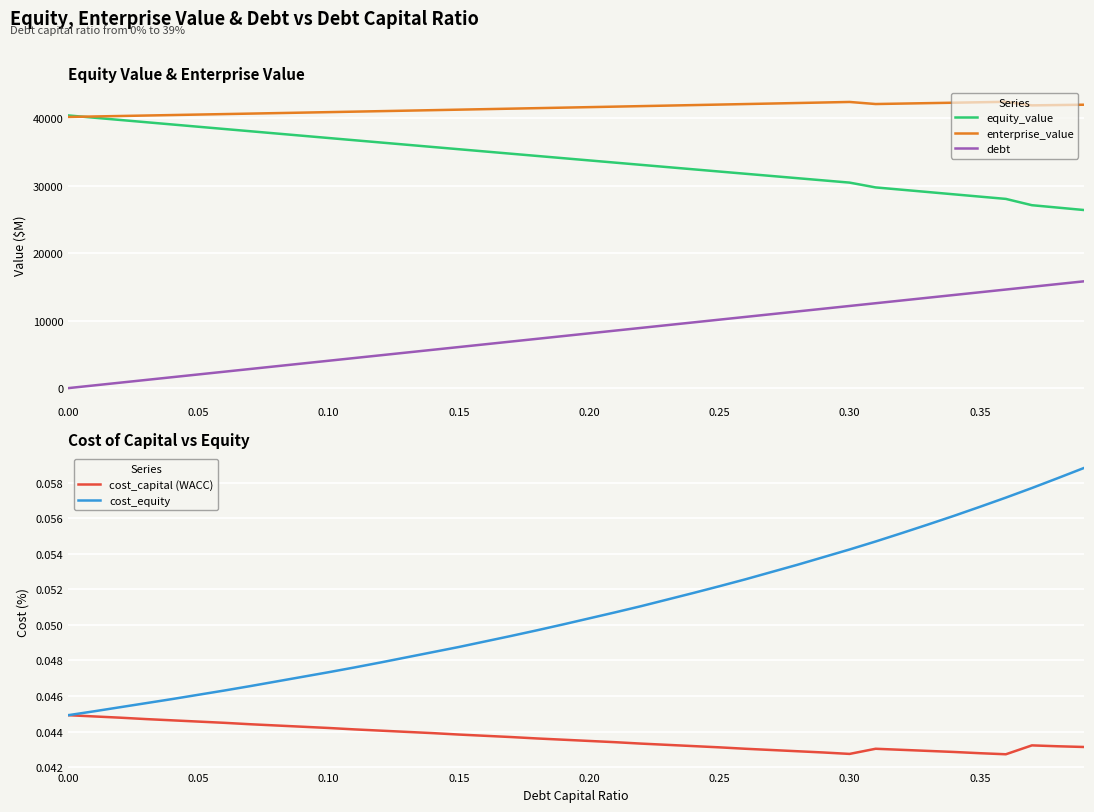

True or false: debt and equity_value cross at least once.

False